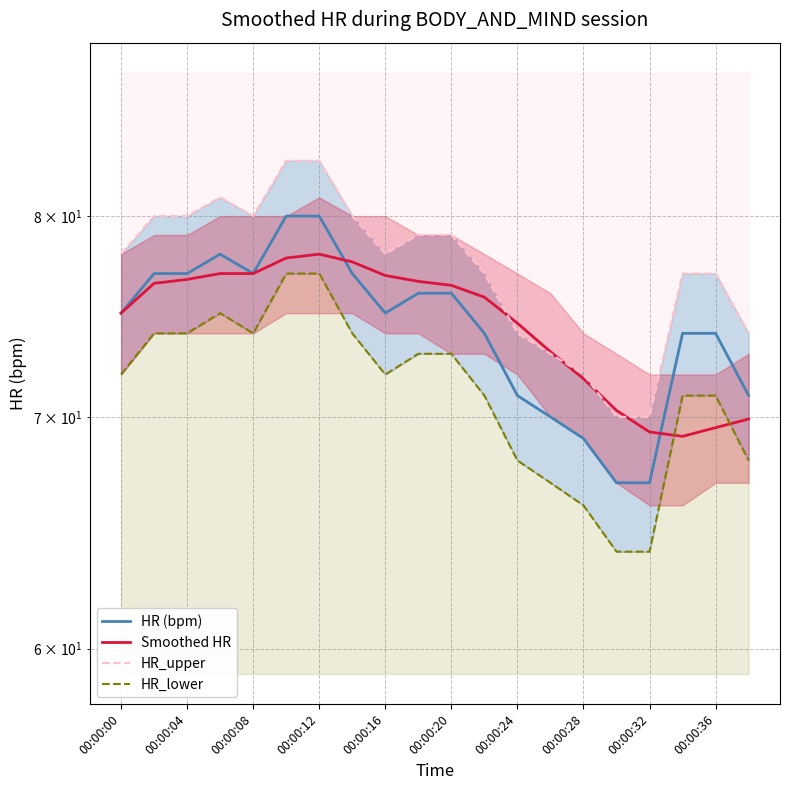

How many lines are shown in the chart?

4